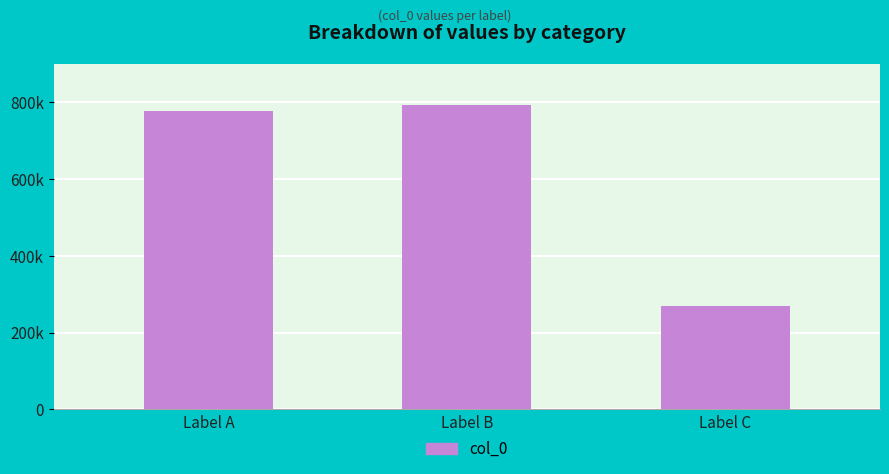

Reading left to right, transcribe all the data shown in this chart.

778477	793339	270854